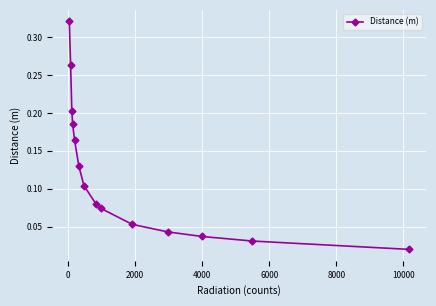

What is the sum of all values?

1.7